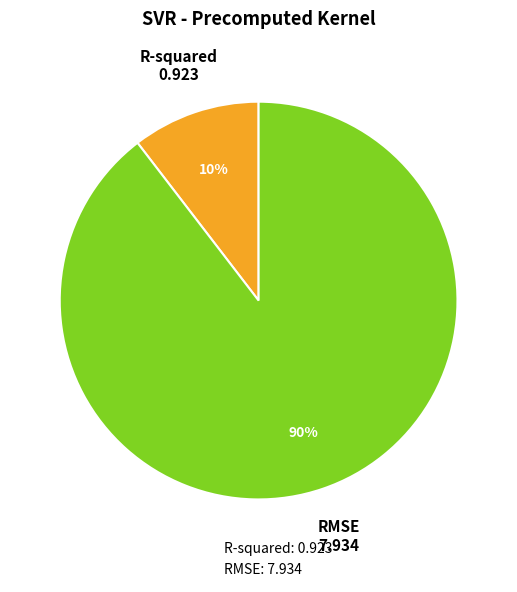

Approximately how many times larger is the value at R-squared compared to RMSE?

0.1